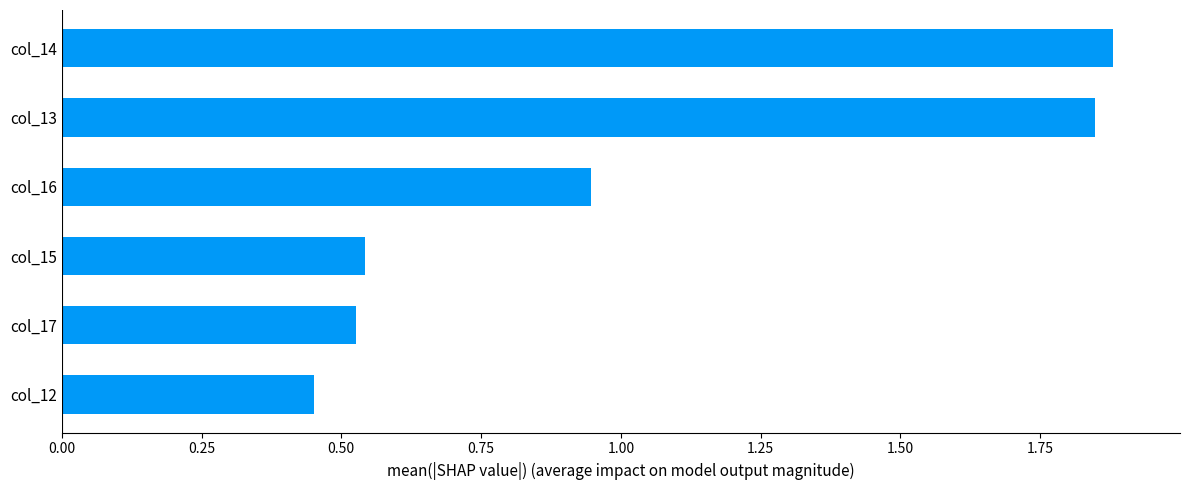

Rank the categories by value from lowest to highest.

col_12, col_17, col_15, col_16, col_13, col_14